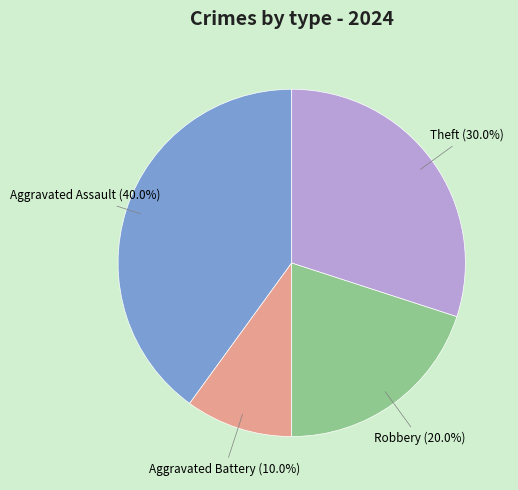

Approximately how many times larger is the value at Aggravated Assault compared to Robbery?

2.0